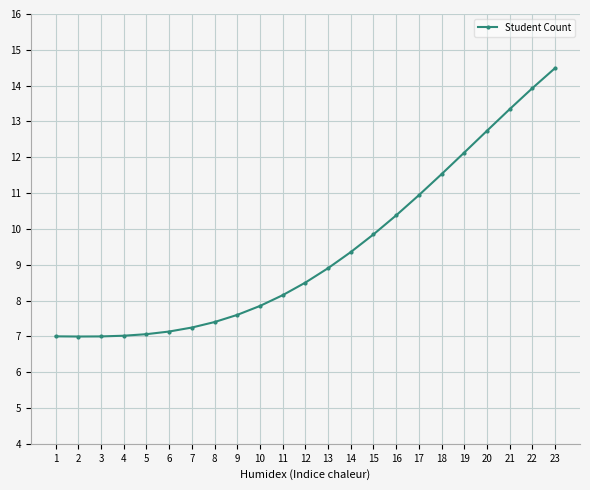

What is the sum of the values at 9 and 16?

18.0